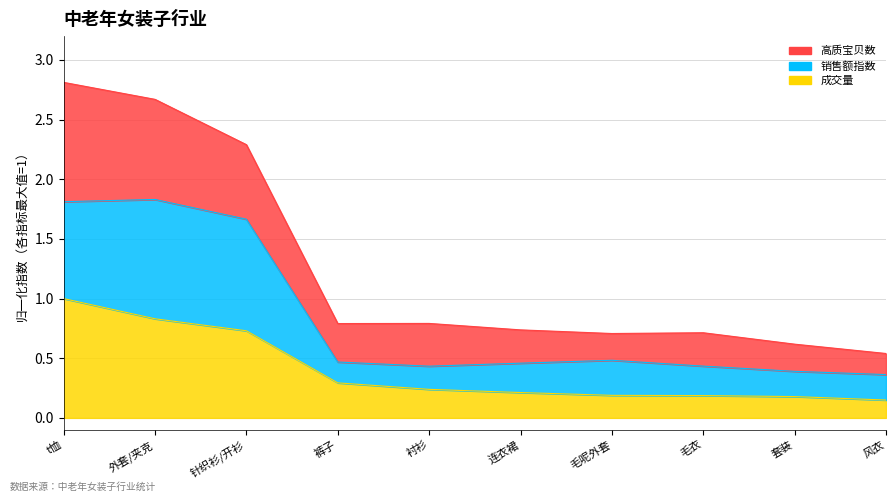

What is the label of the 9th point from the left?

套装